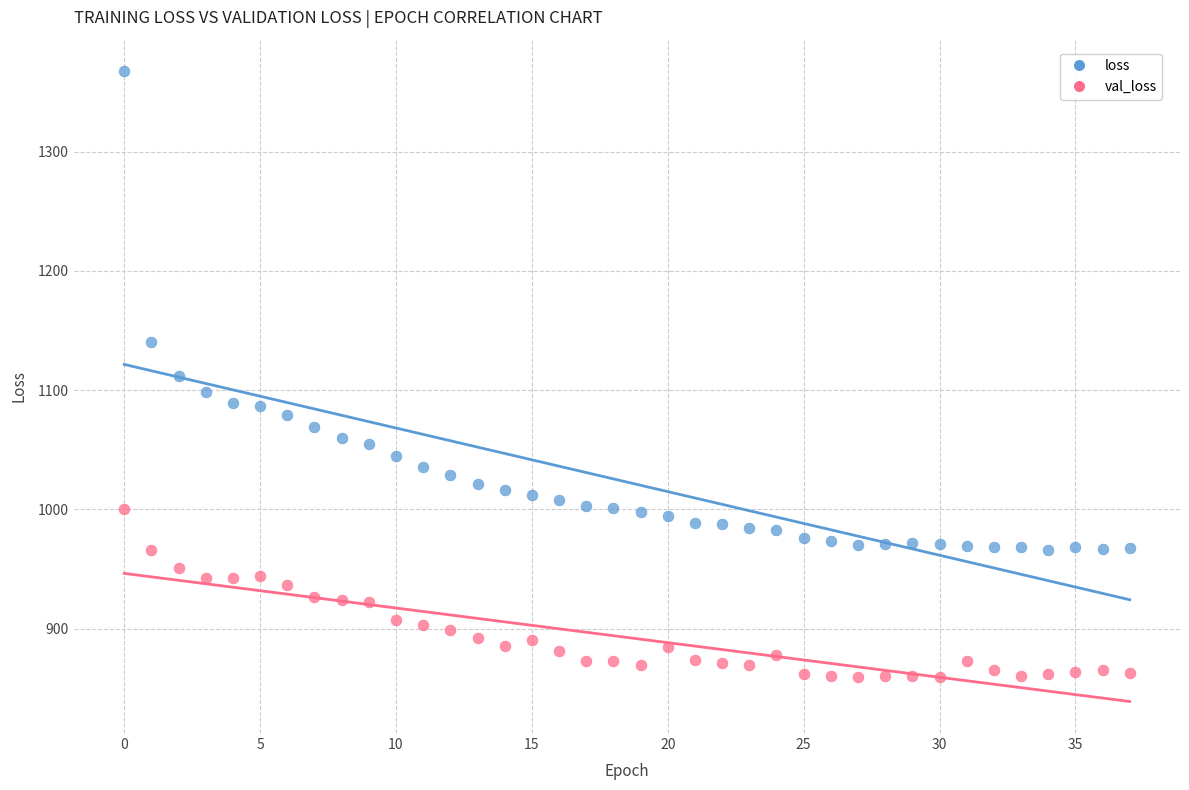

Which series contains the highest Y value?

loss